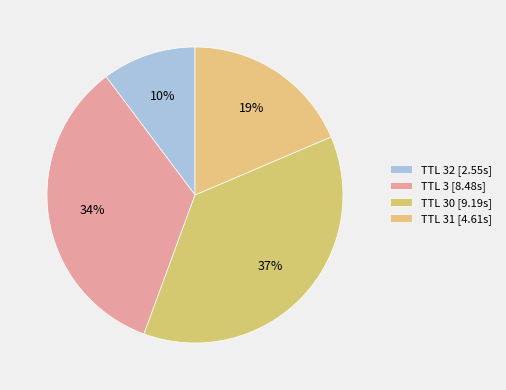

How many slices are in this pie chart?

4